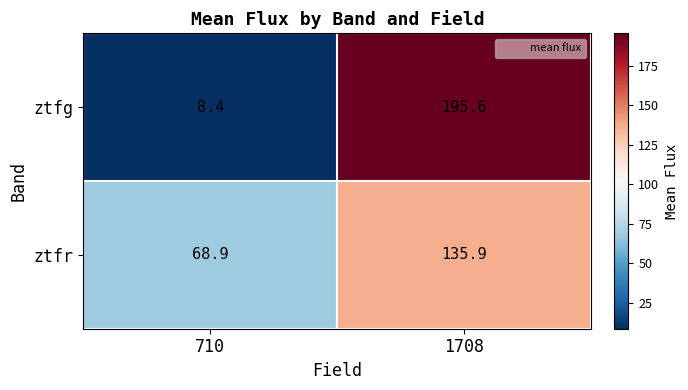

Which series has the largest total across all categories?

ztfr